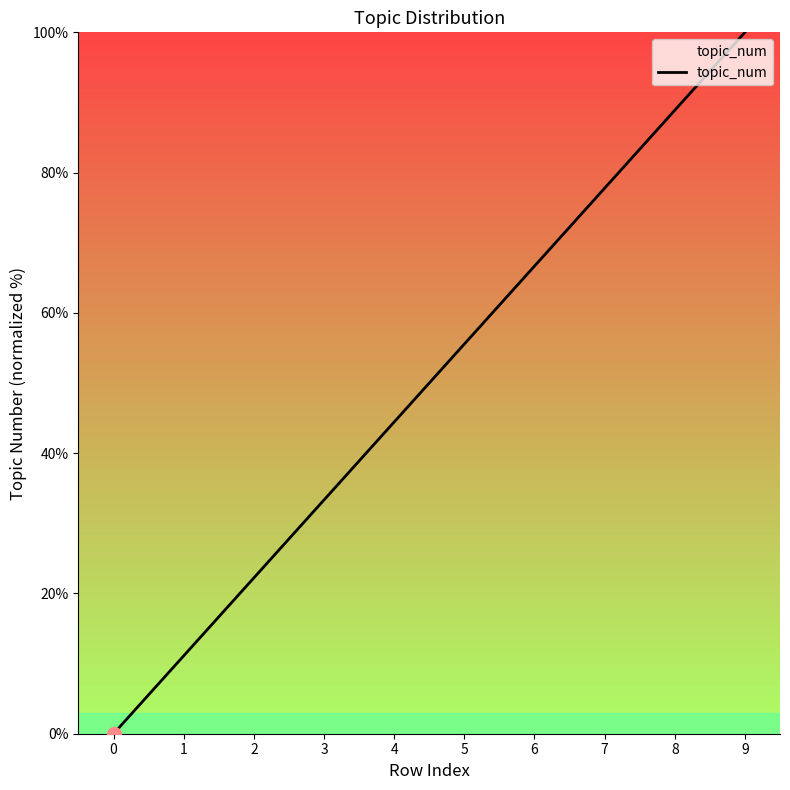

How many lines are shown in the chart?

1